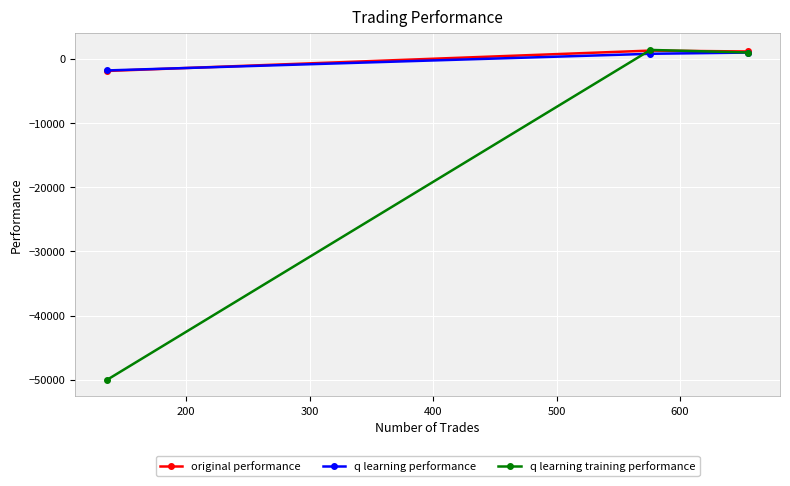

What is the minimum value shown in the chart?

-50000.0